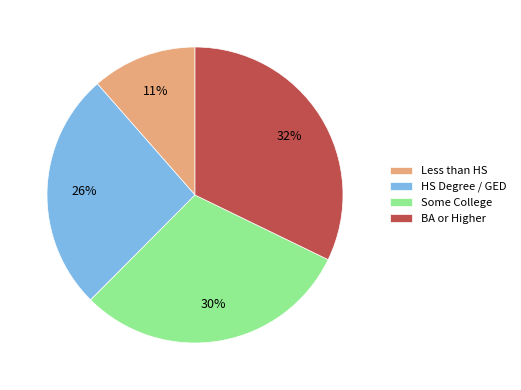

Do Less than HS and Some College together represent more than half of the pie?

No